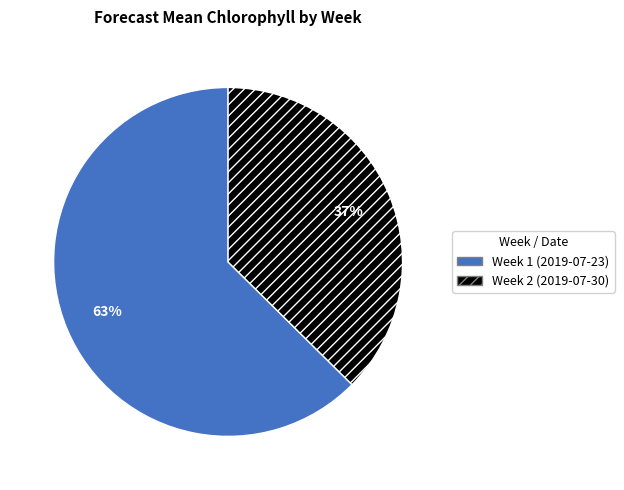

Is it true that Week 1 (2019-07-23) is 63% of the pie?

True